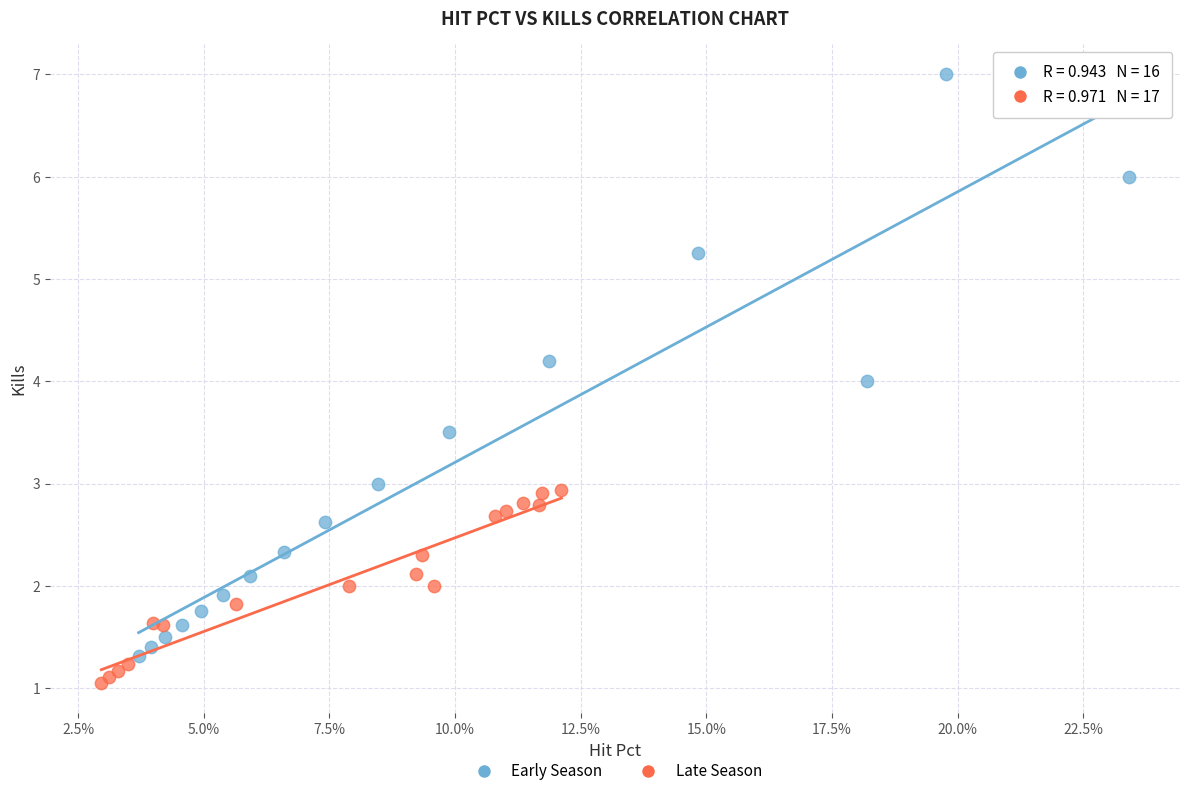

Which series has the largest Y range (max minus min)?

Early Season